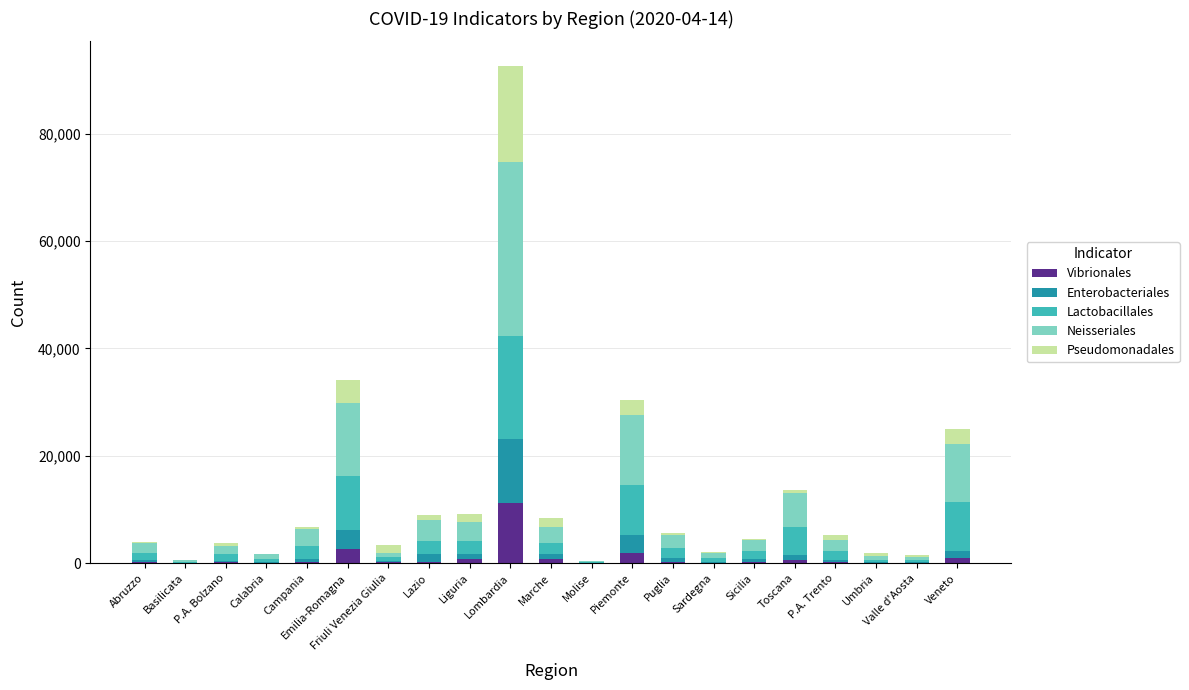

At which label does Vibrionales reach its peak?

Lombardia